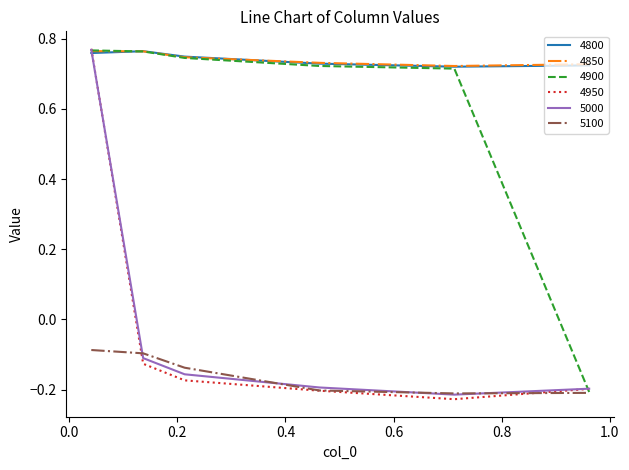

Which series has the largest range (max minus min)?

4950